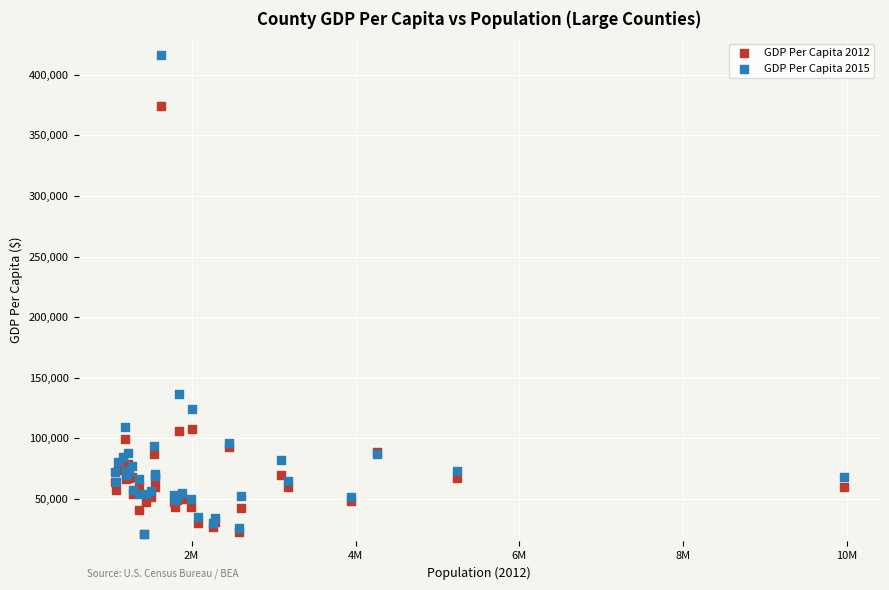

Across all series, what Y value is closest to 218750?

136541.6